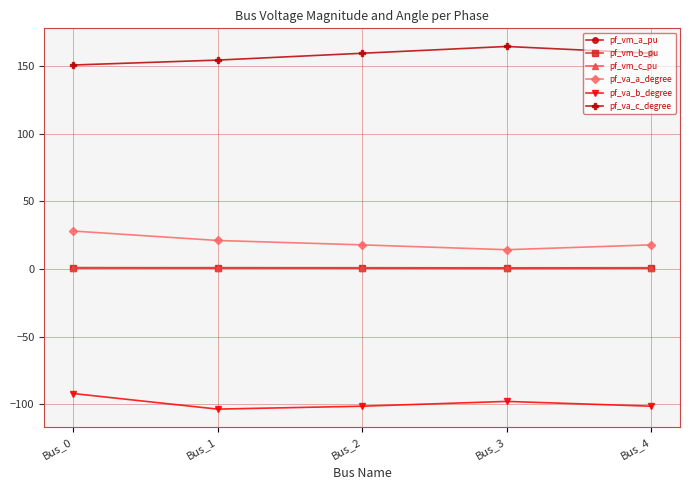

Where is pf_va_a_degree nearest to the value 21?

Bus_1